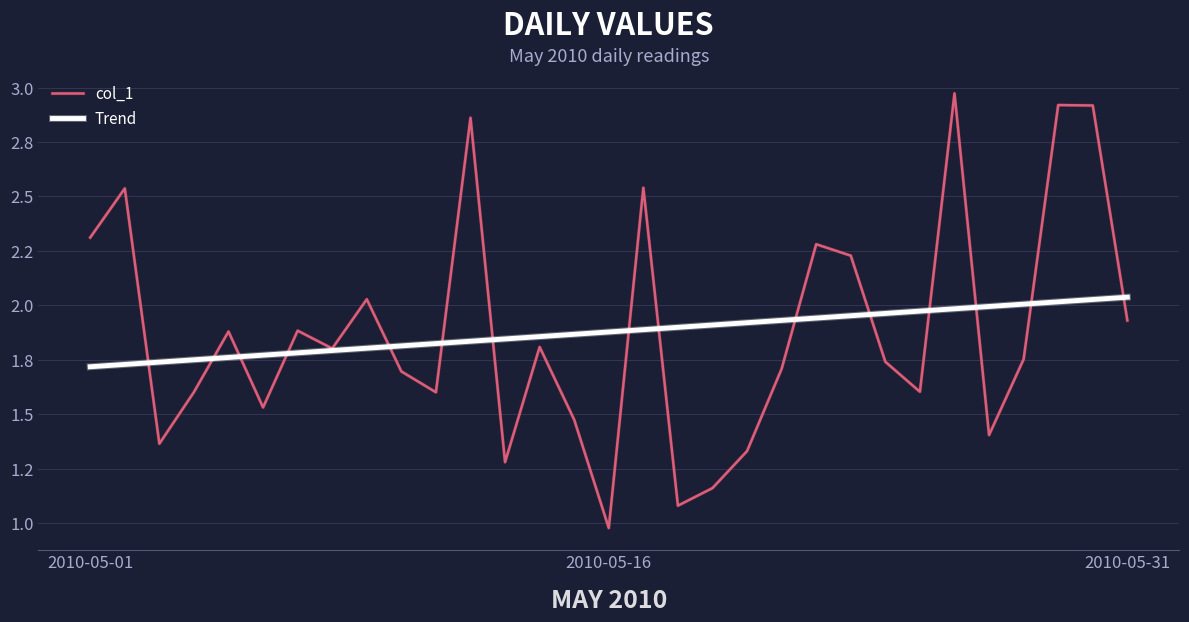

Which series has the largest total across all categories?

Trend